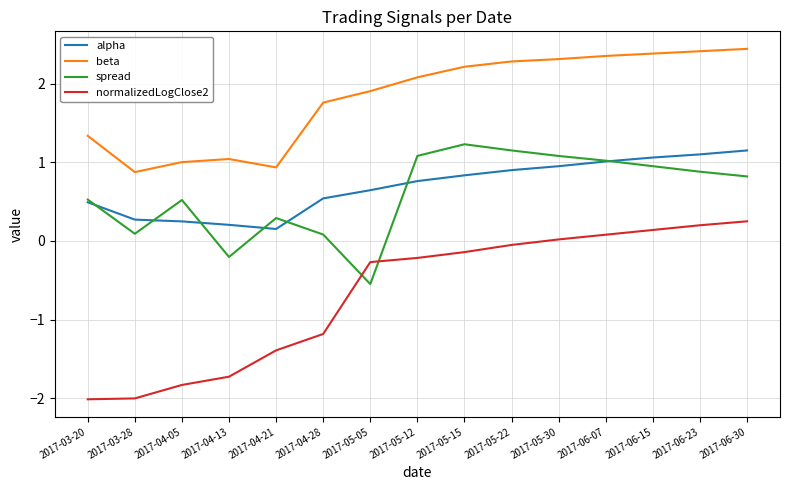

How many lines are shown in the chart?

4